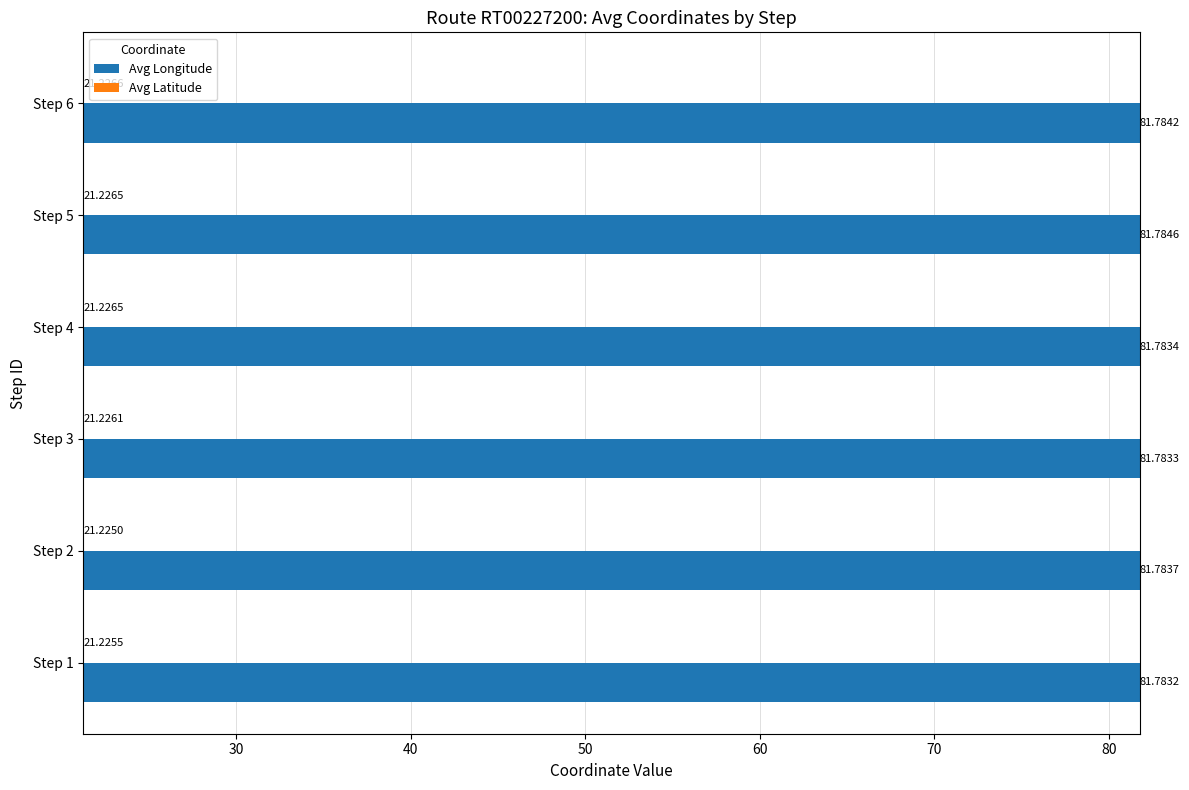

Which series changed the most between Step 4 and Step 5?

Avg Longitude